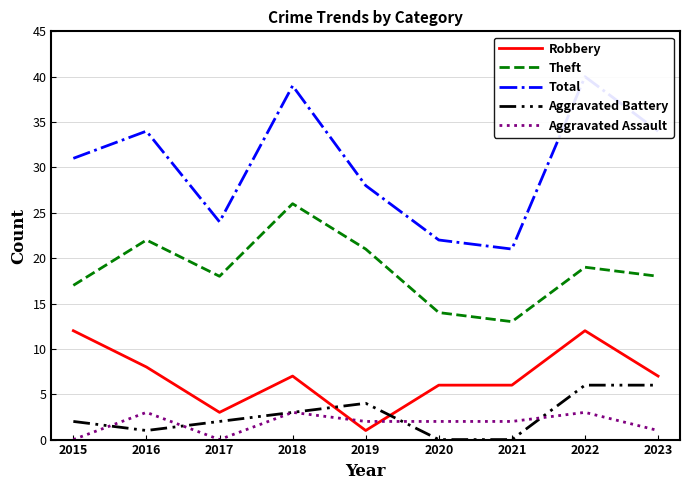

What is the value of the Theft point at the 1st from the left?

17